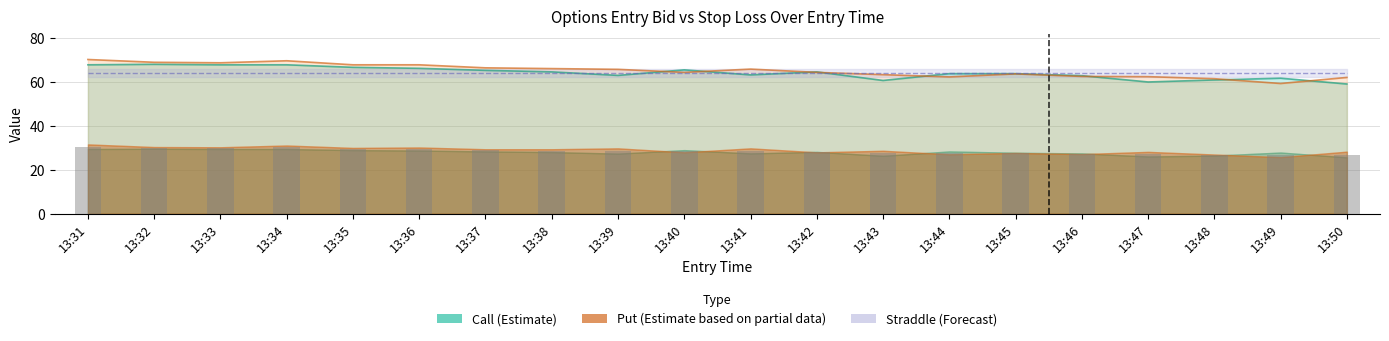

What value does the sl_P series have at 13:45?

63.7